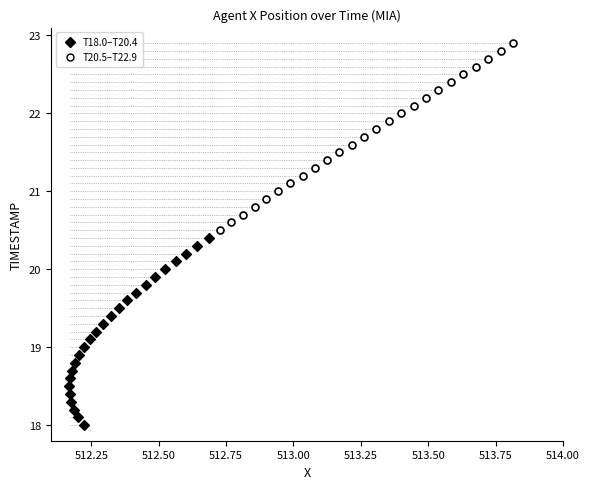

What are all the series names shown in the legend?

T18.0–T20.4, T20.5–T22.9